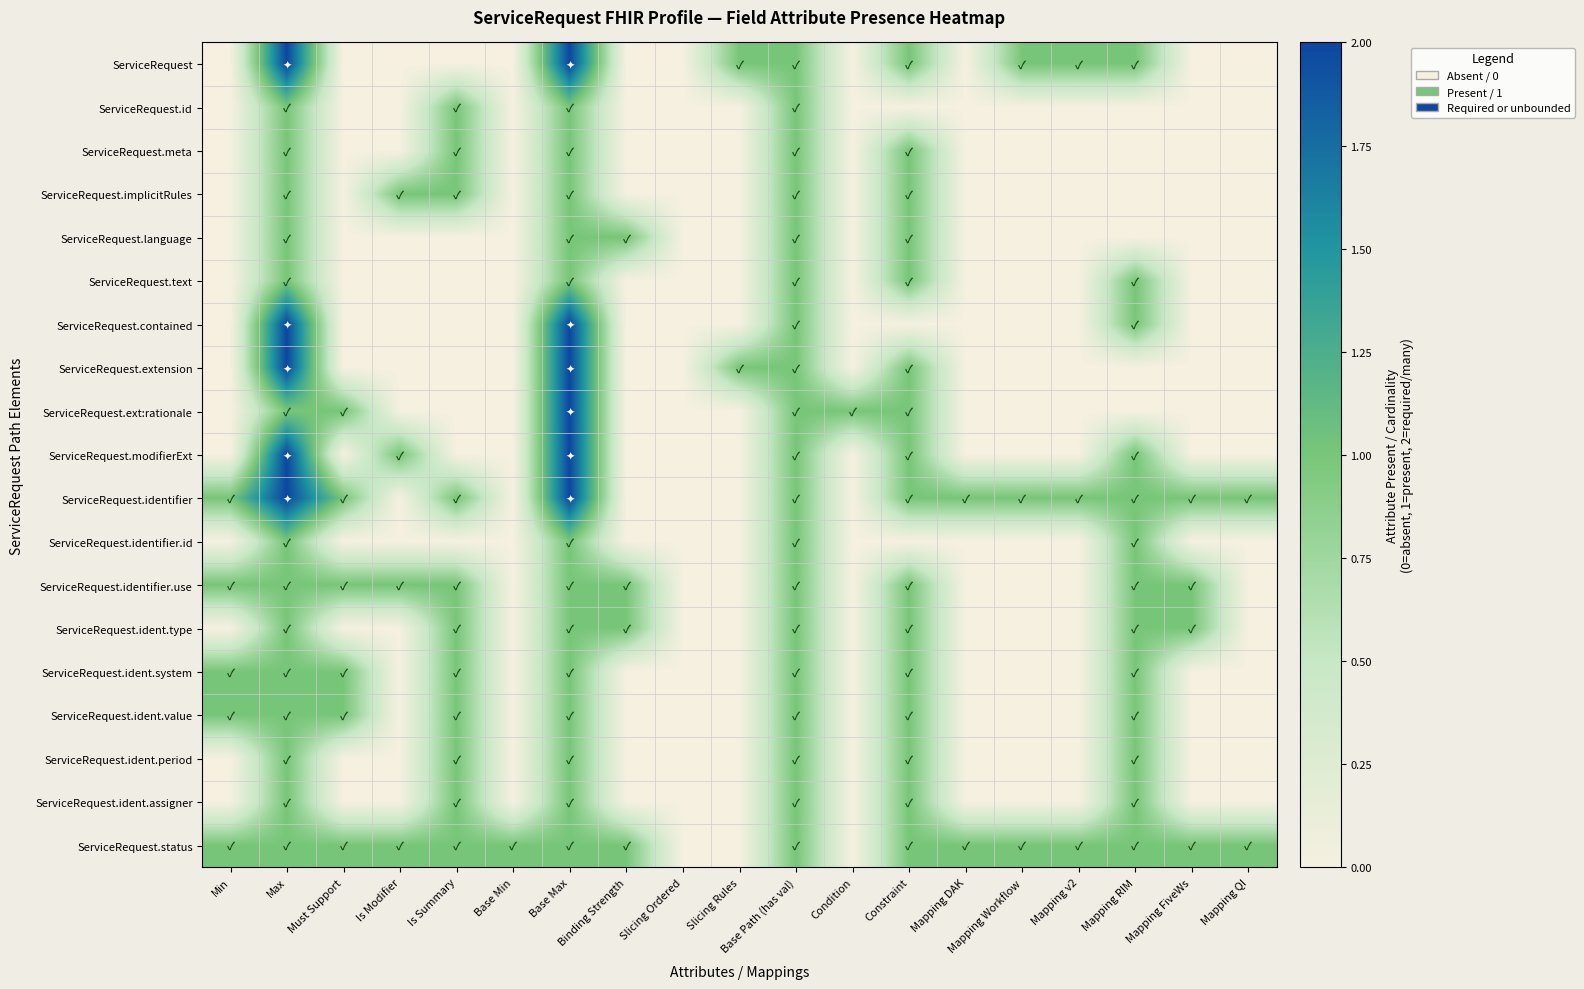

What is the spread (max minus min) of values at Min?

1